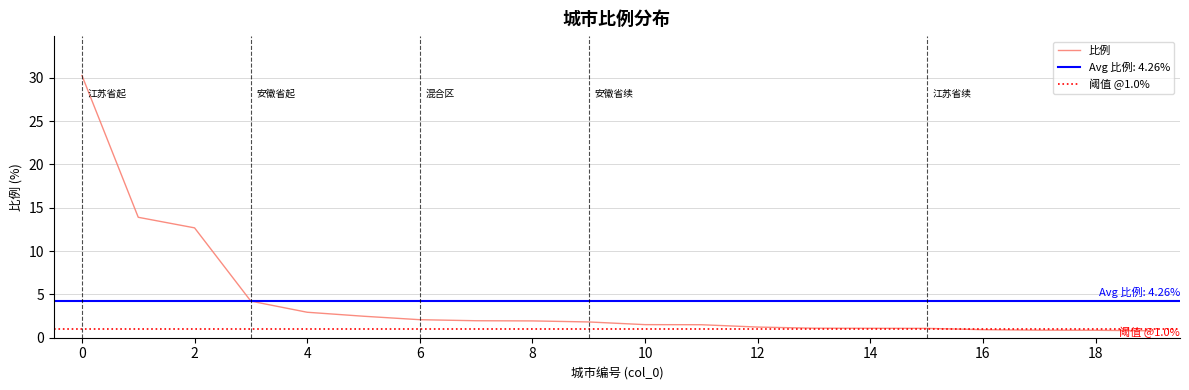

What is the minimum value for 比例?

0.8